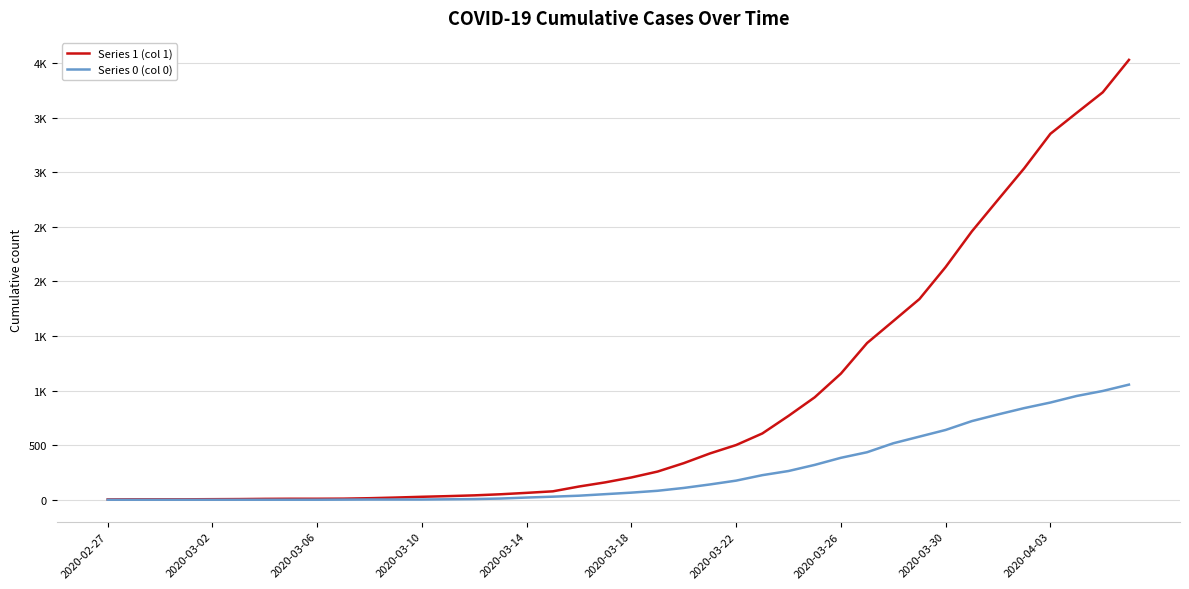

Does the chart have visible grid lines?

Yes